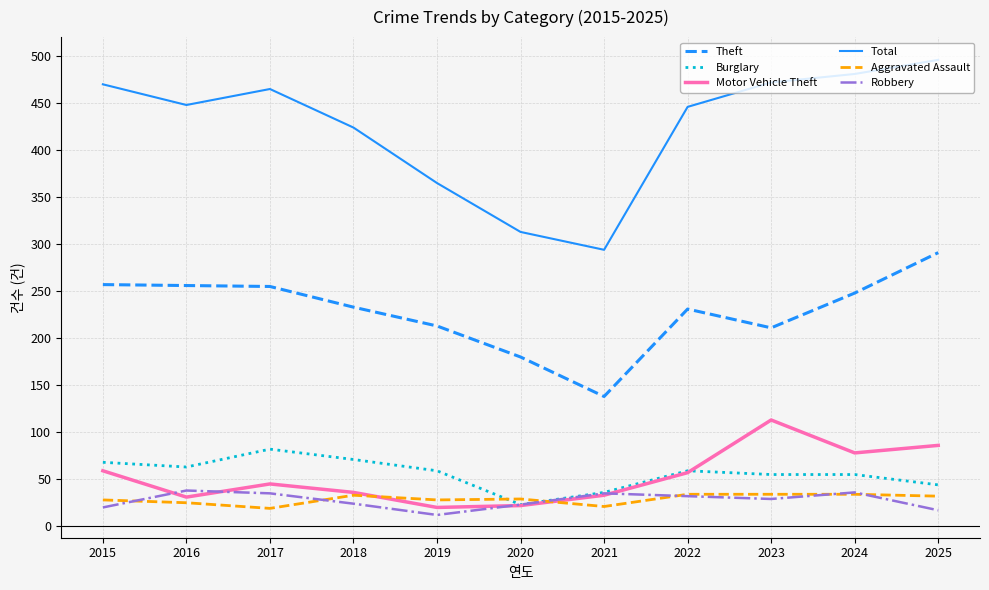

Which series has the largest total across all categories?

Total